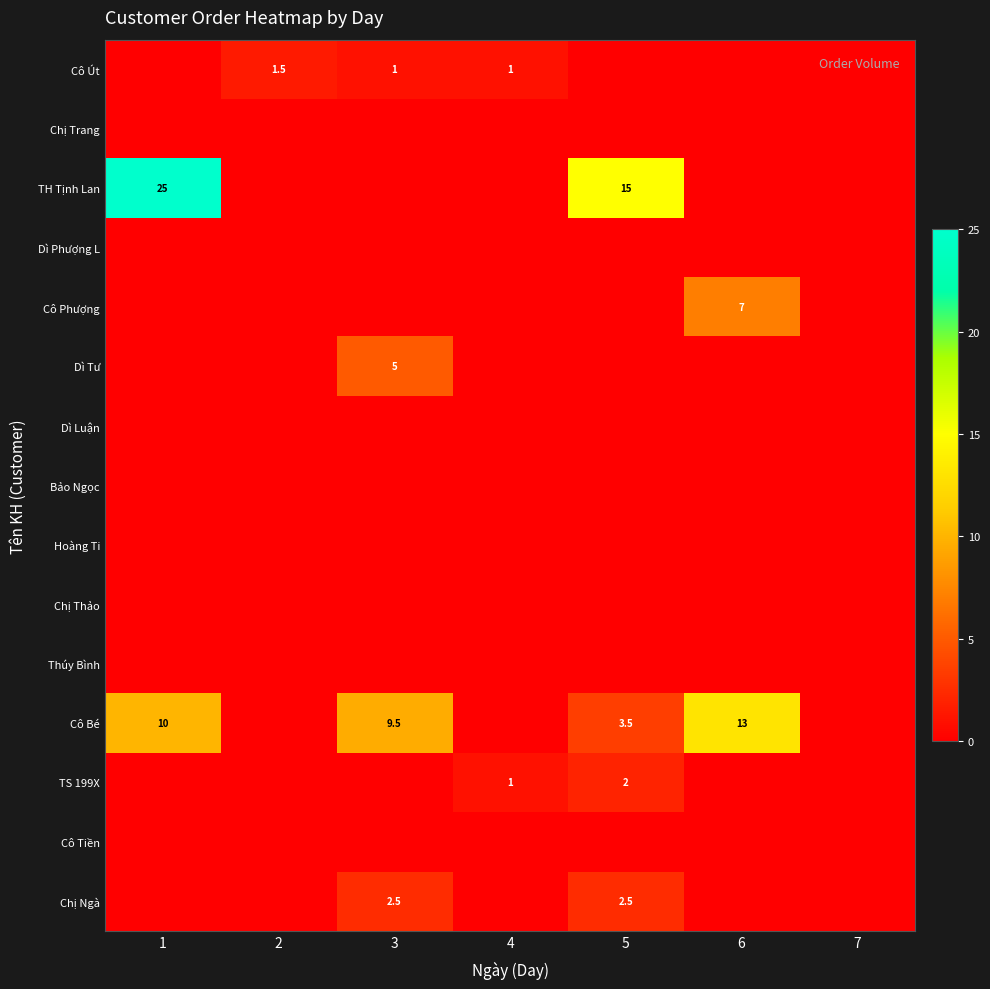

What is the spread (max minus min) of values at 5?

15.0